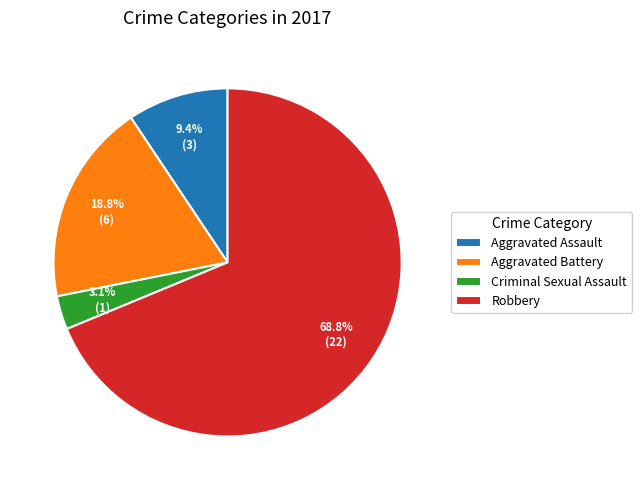

Combined, do Robbery and Aggravated Assault account for over 50%?

Yes